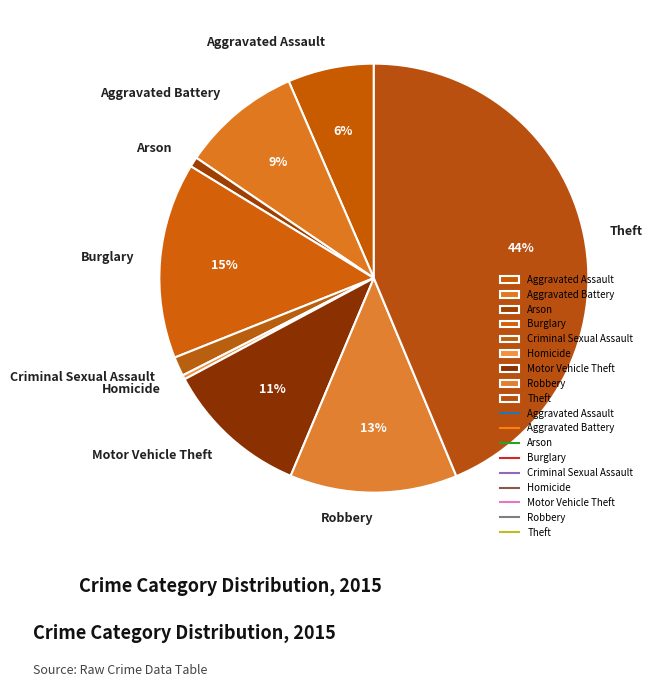

Is Aggravated Battery the majority of the pie?

No